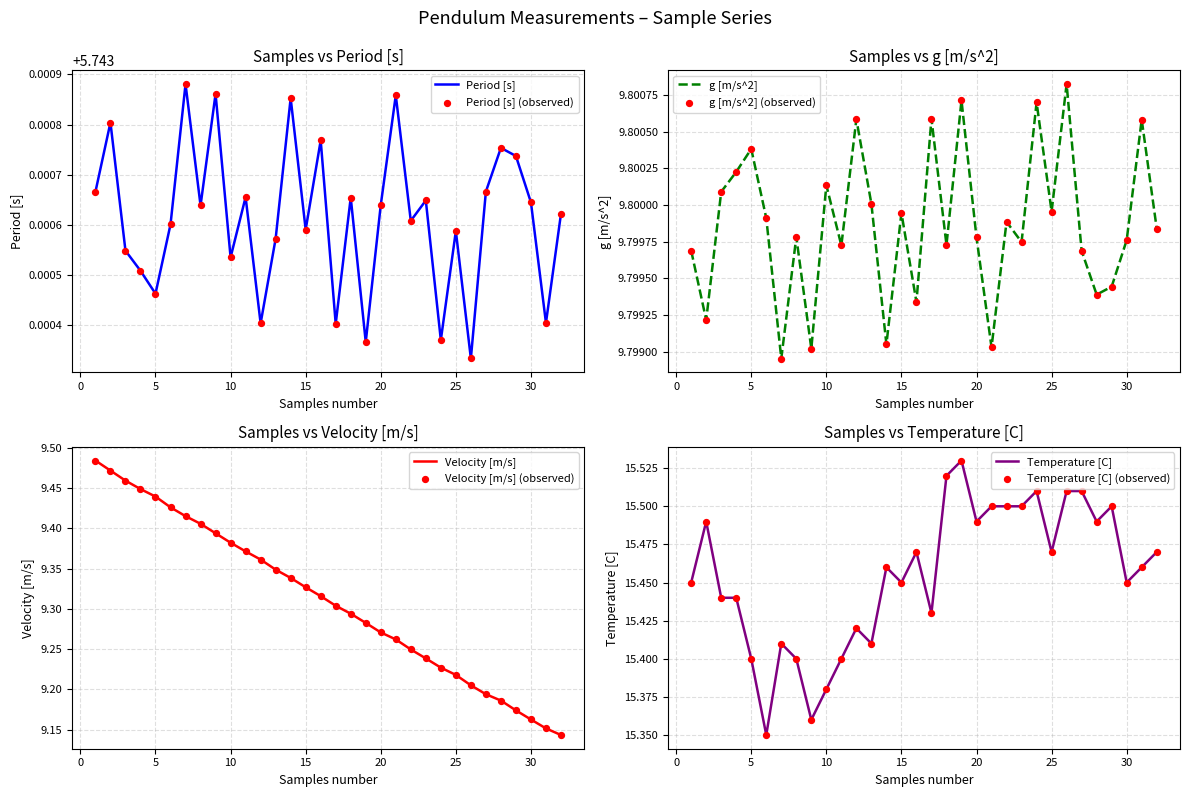

At how many categories does at least one series exceed 7?

32